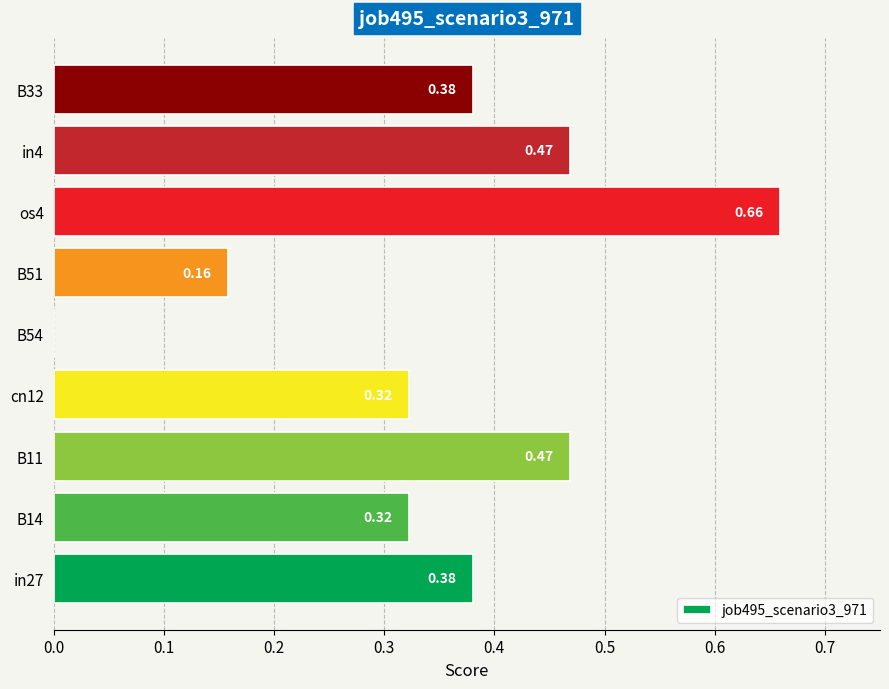

How many series are shown in this chart?

1